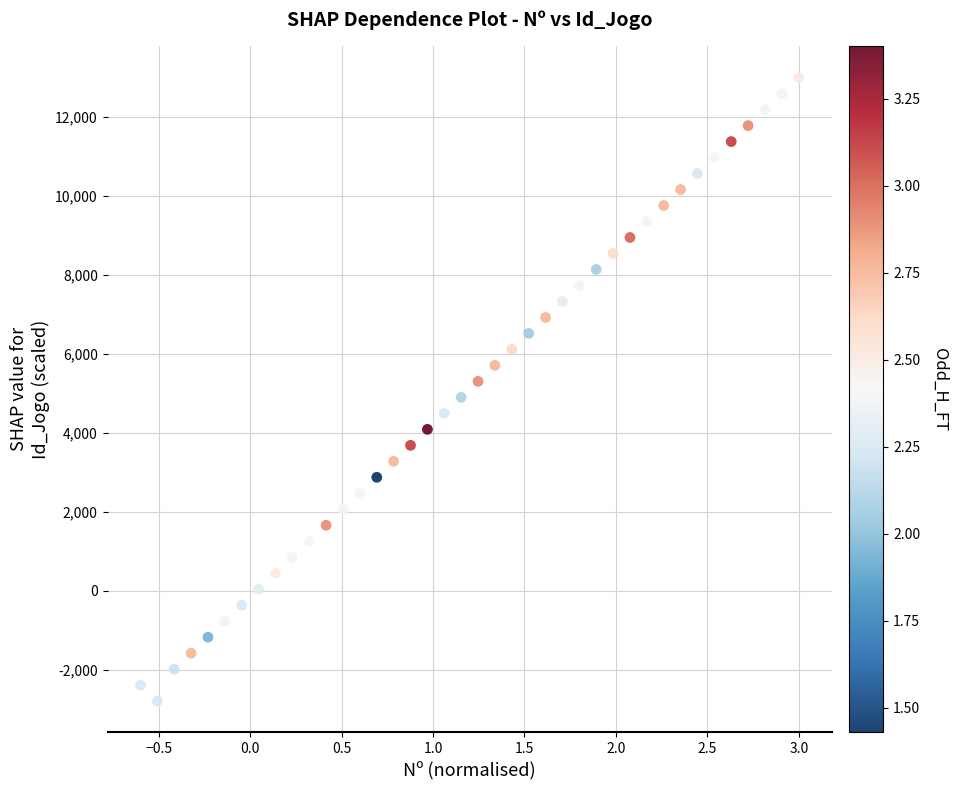

What is the range of Y values (max minus min)?

15800.0